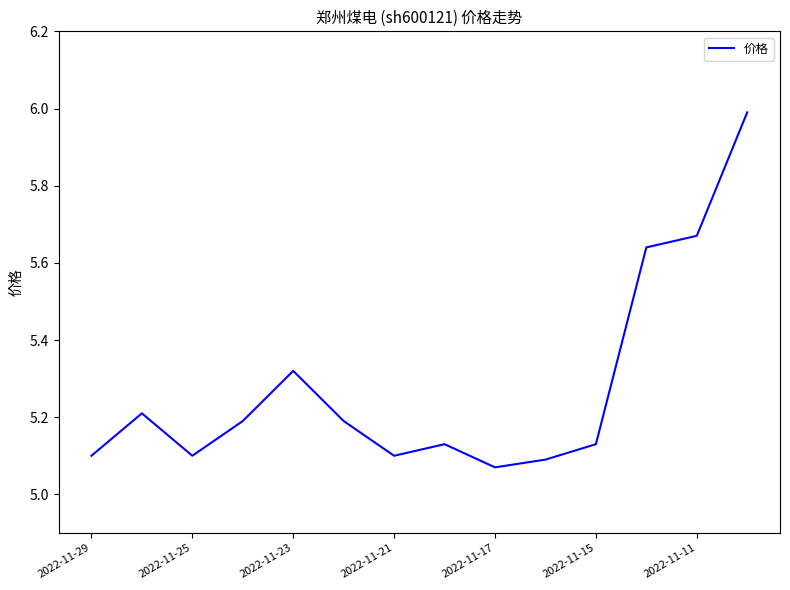

What is the maximum value shown in the chart?

6.0